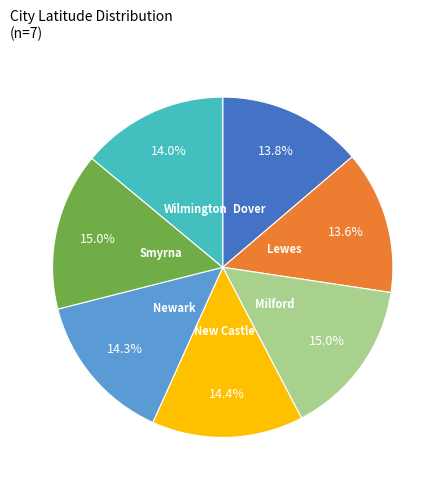

Does Lewes account for over 50% of the chart?

No